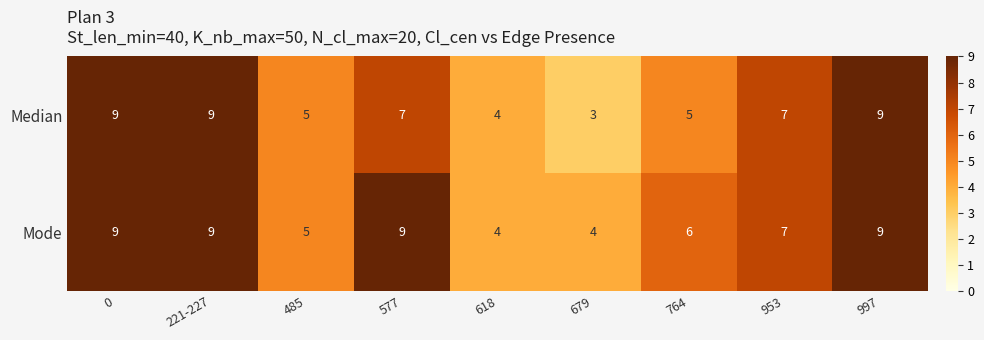

What is the sum of the Median values at 764 and 577?

12